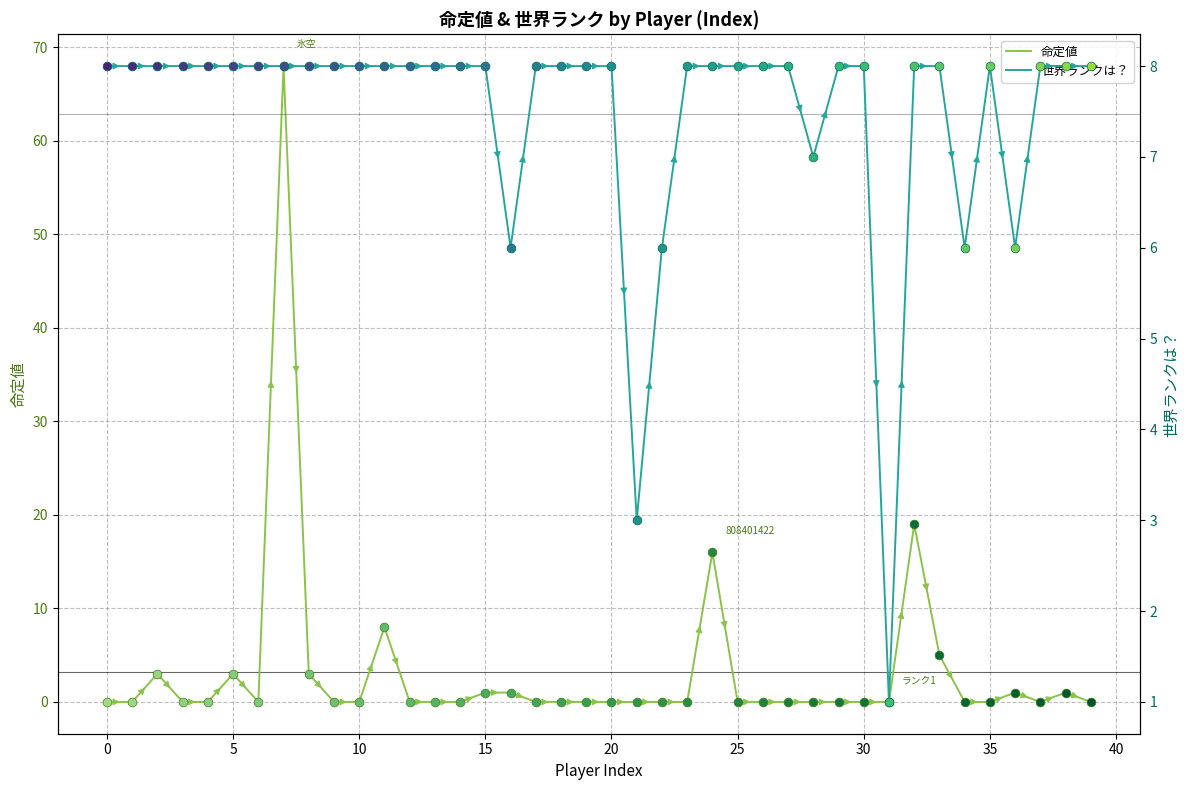

What are all the series names shown in the legend?

命定値, 世界ランクは？